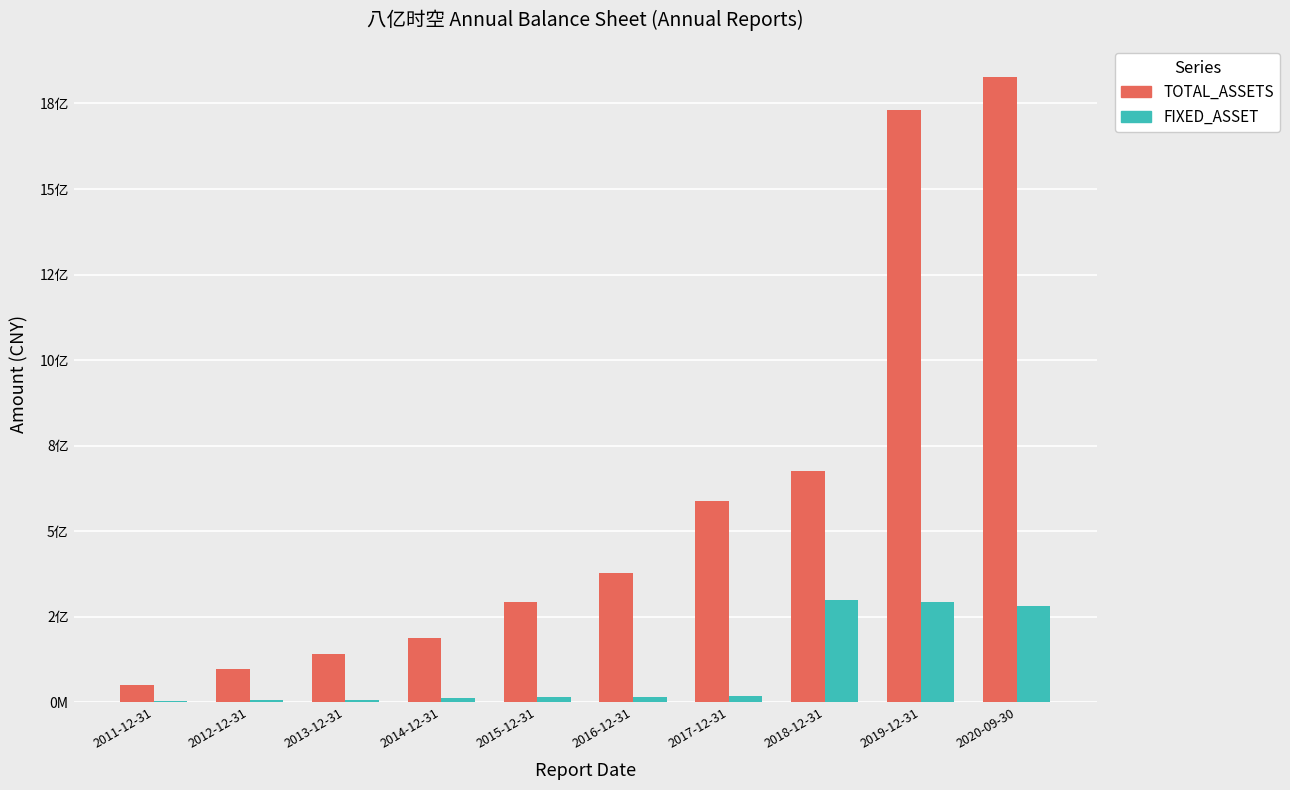

Reading right to left, list all the values displayed in this chart.

TOTAL_ASSETS: 1827276266.3	1731166752.6	676230241.4	589203520.4	379264338.1	292610514.6	186727563.3	140874129.7	96180595.0	50789414.1
FIXED_ASSET: 280273740.2	294005065.8	300215413.4	18307191.2	15738247.0	16334136.2	12115922.2	6137827.3	6128942.6	4926801.3